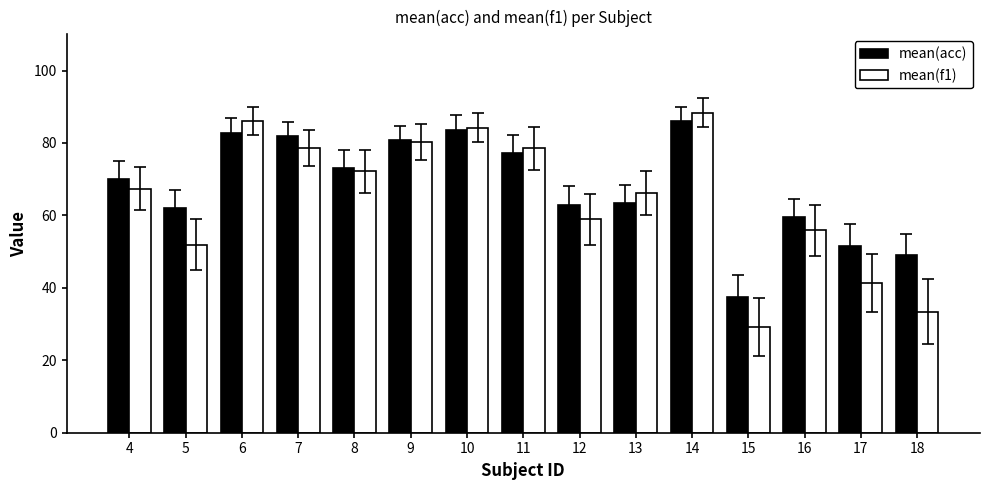

What is the highest value of the mean(acc) series?

86.0